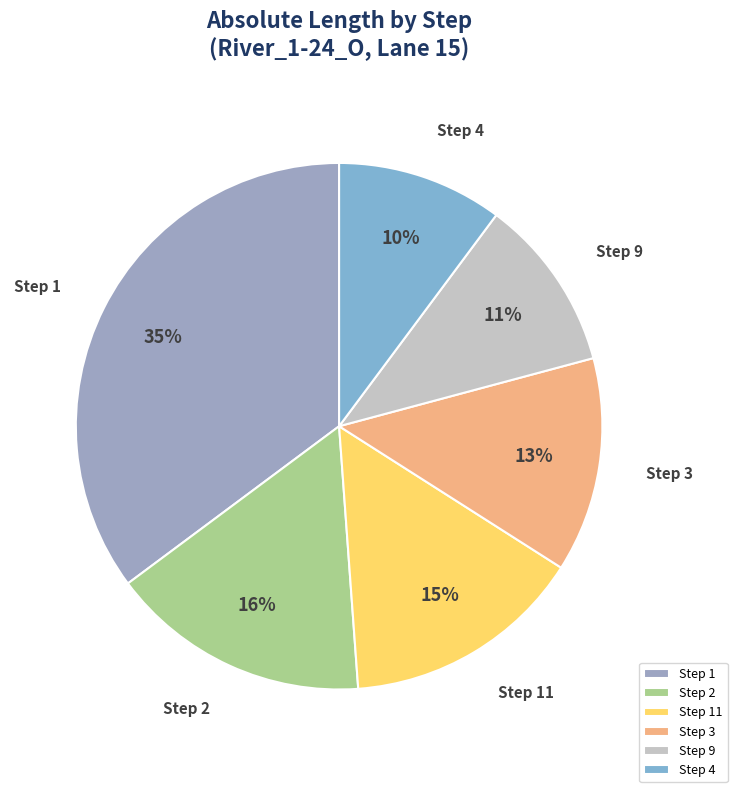

Approximately how many times larger is the value at Step 11 compared to Step 9?

1.4